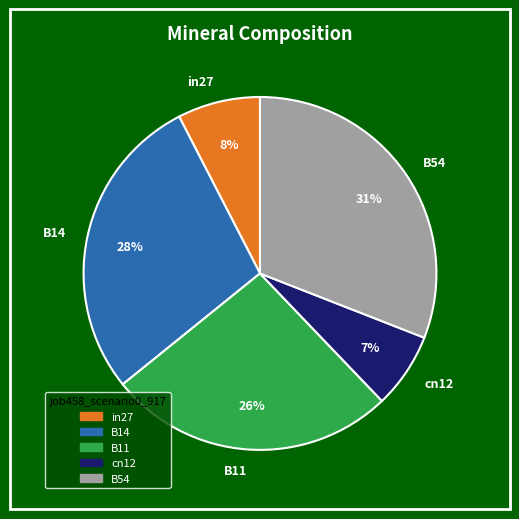

Count the number of slices in the pie.

5